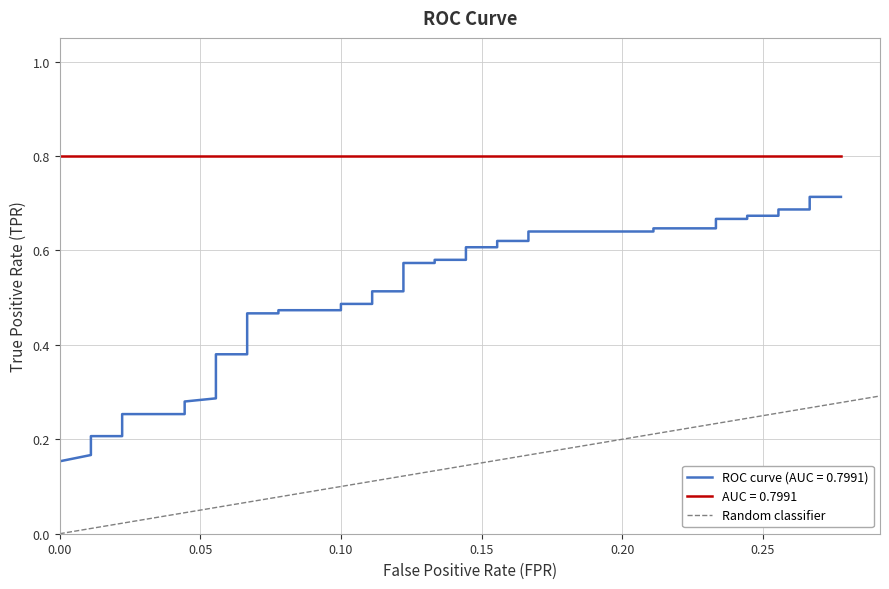

Which has a higher value, 0.05 or 0.00?

0.05